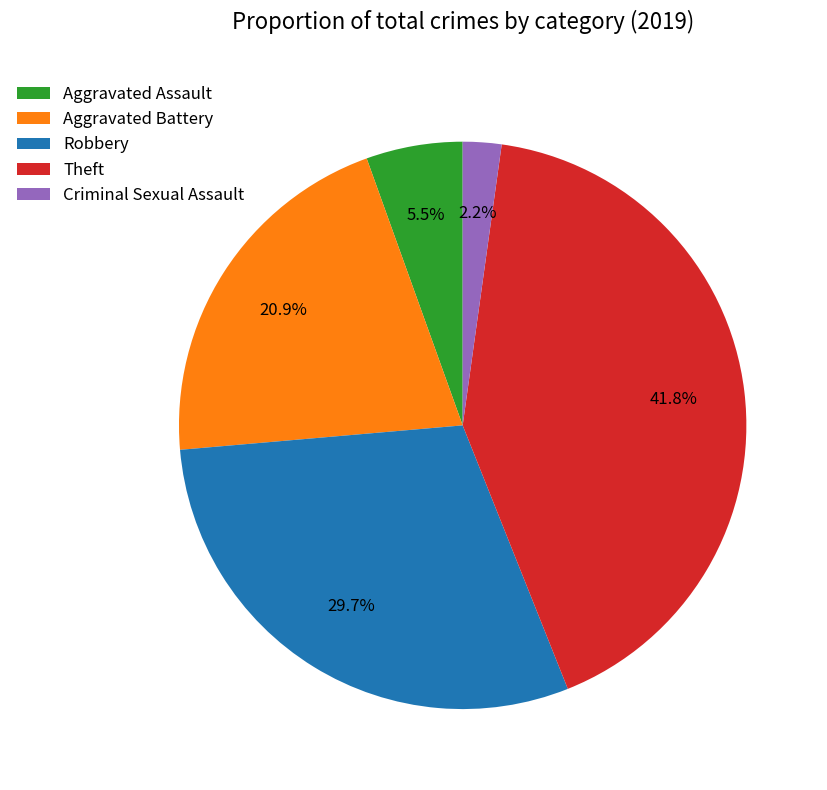

What is the largest slice in the pie chart?

Theft